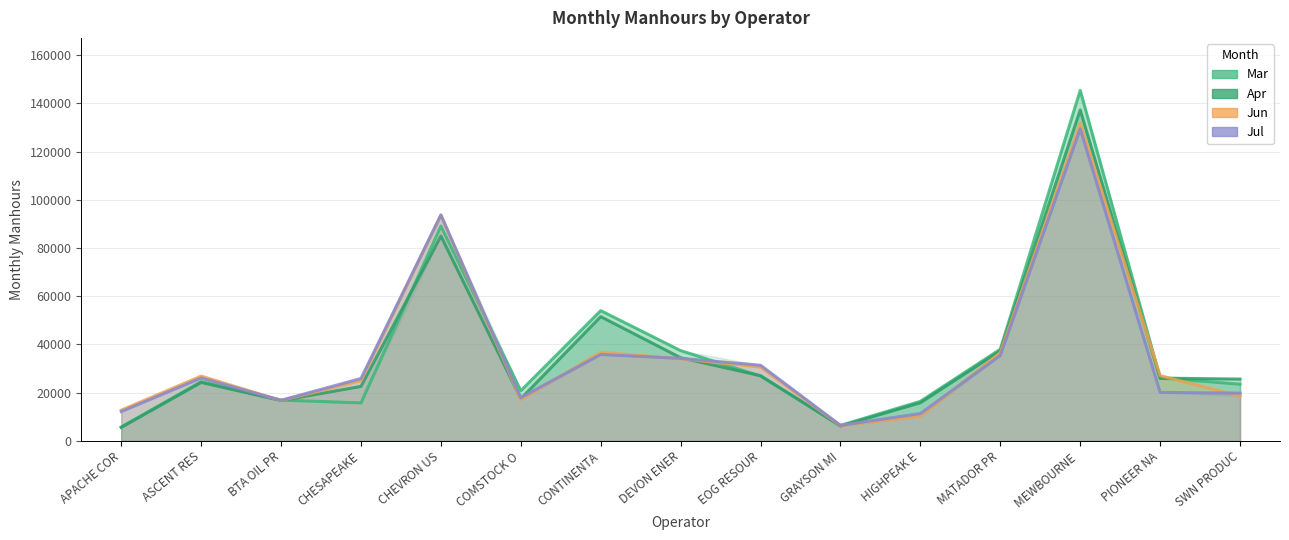

Which series has the largest total across all categories?

Mar